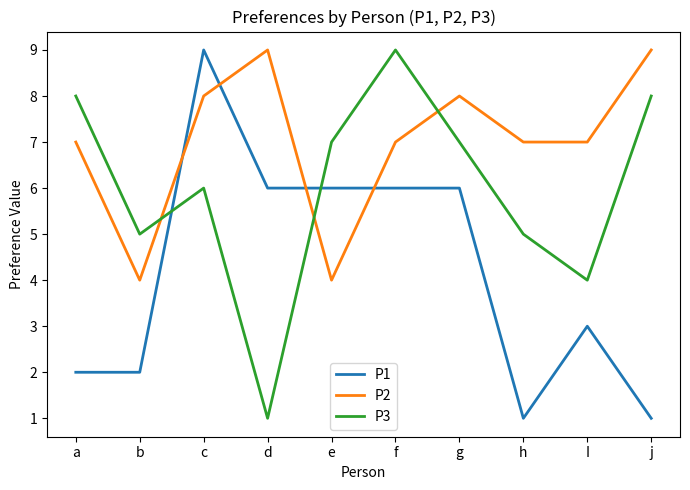

Reading left to right, list all the values displayed in this chart.

P1: a=2	b=2	c=9	d=6	e=6	f=6	g=6	h=1	I=3	j=1
P2: a=7	b=4	c=8	d=9	e=4	f=7	g=8	h=7	I=7	j=9
P3: a=8	b=5	c=6	d=1	e=7	f=9	g=7	h=5	I=4	j=8